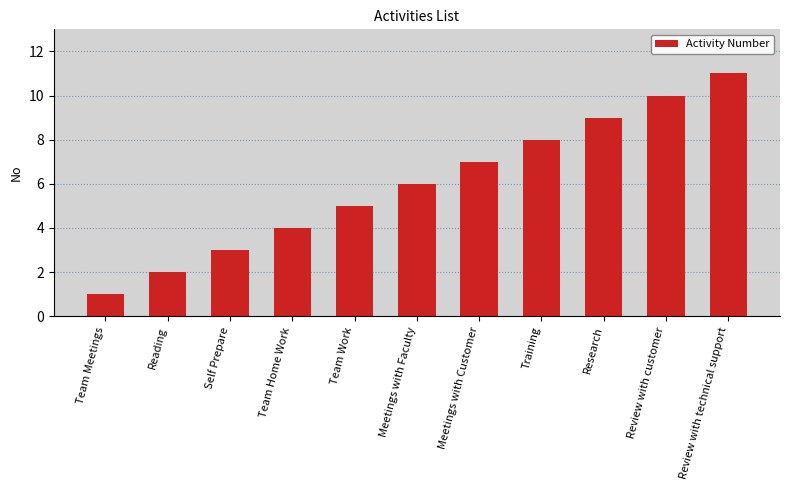

Which category has the lowest value across all series?

Team Meetings